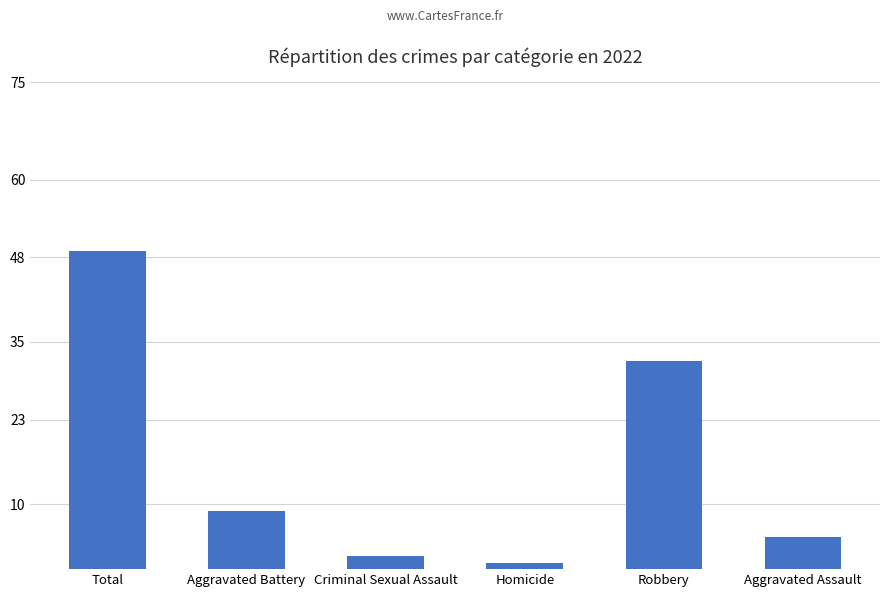

What is the label of the 5th bar from the left?

Robbery